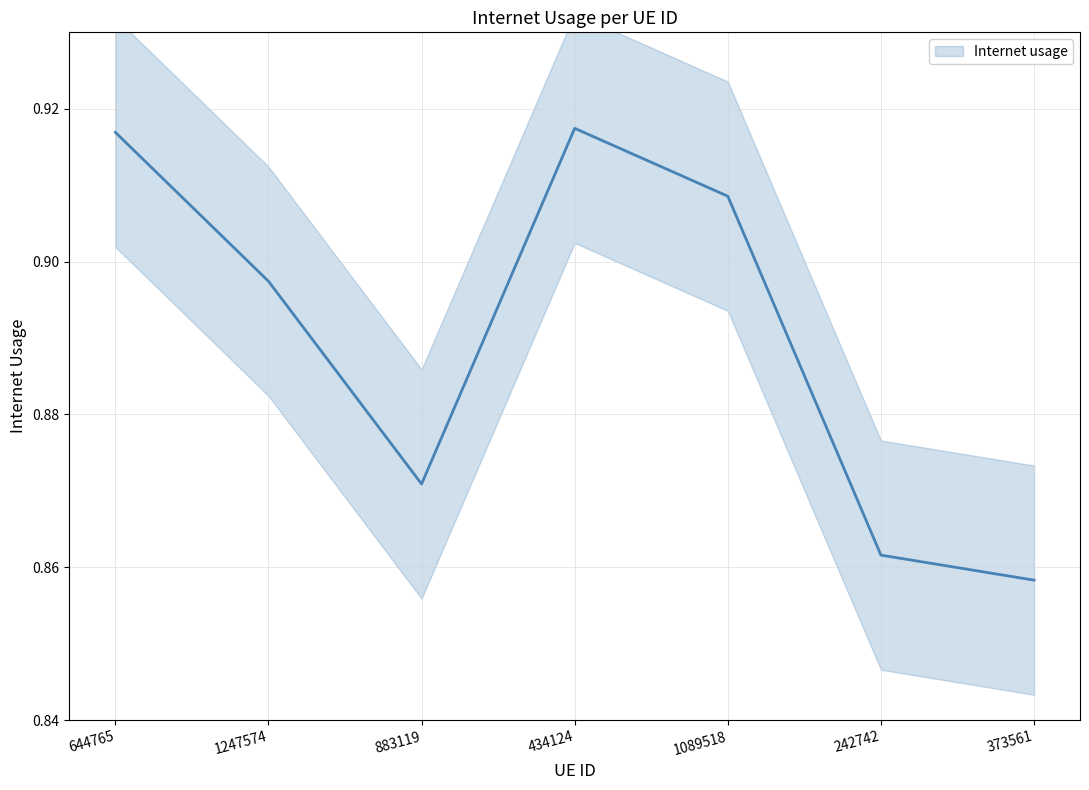

What is the smallest value displayed?

0.9